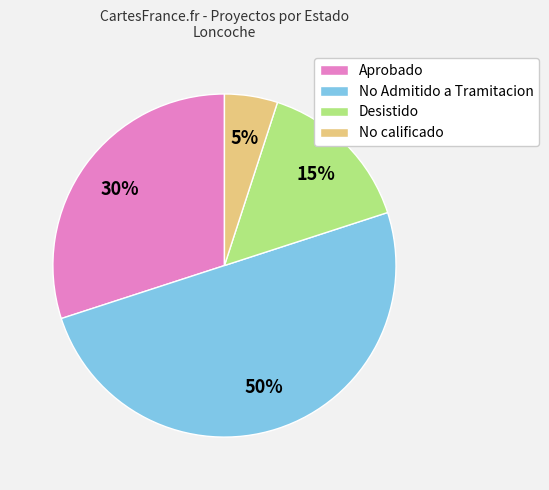

How many segments does this pie chart have?

4